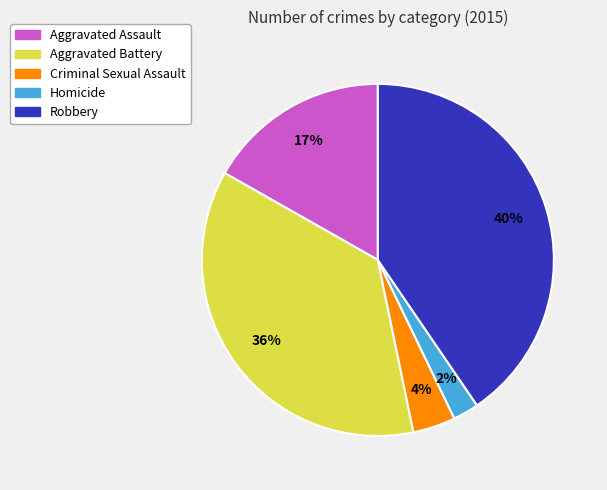

Does Criminal Sexual Assault account for over 50% of the chart?

No